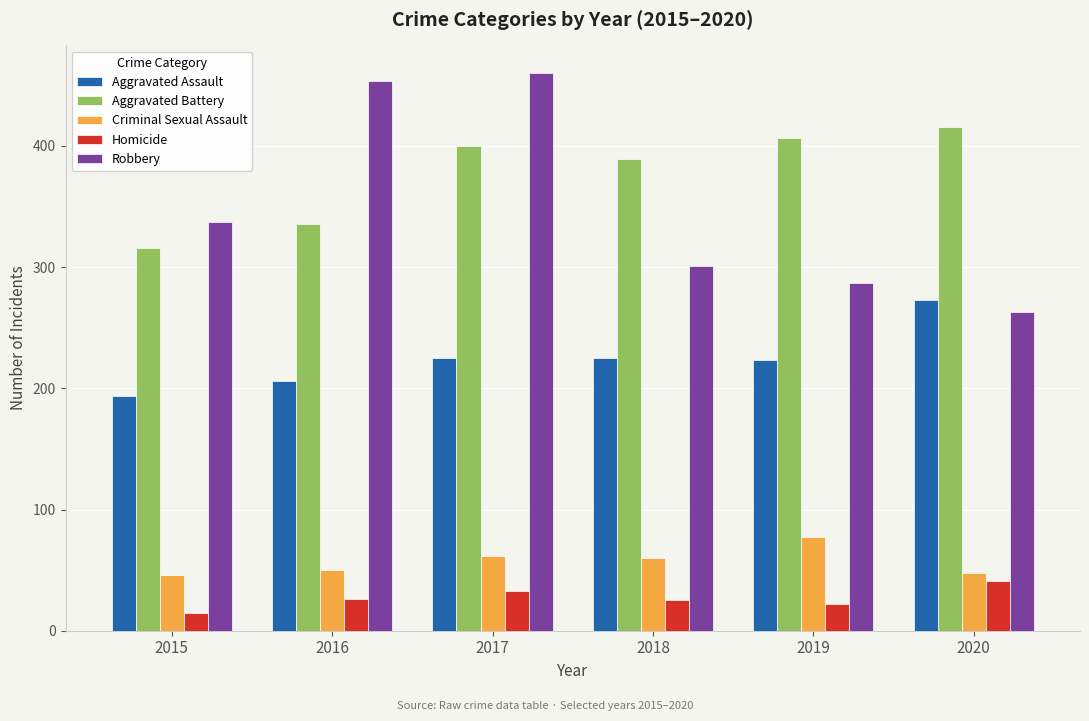

How many categories are shown in the chart?

6